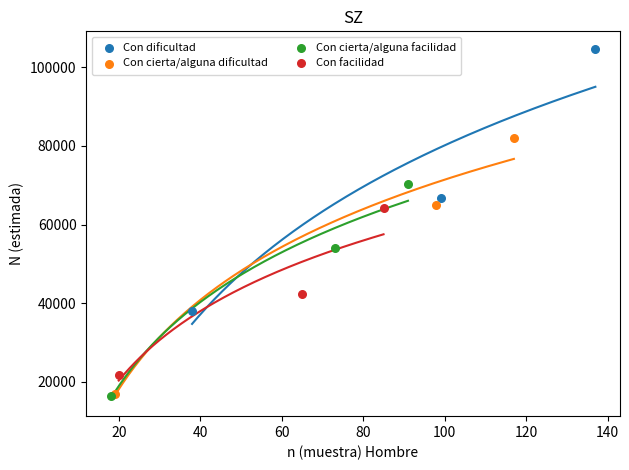

Which series has the largest Y range (max minus min)?

Con dificultad